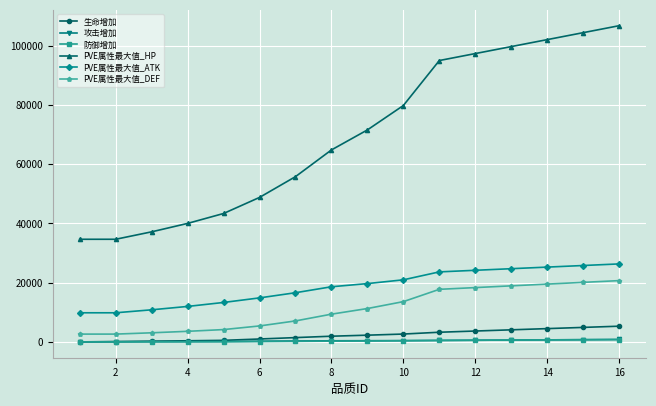

At how many categories does at least one series exceed 50485?

10